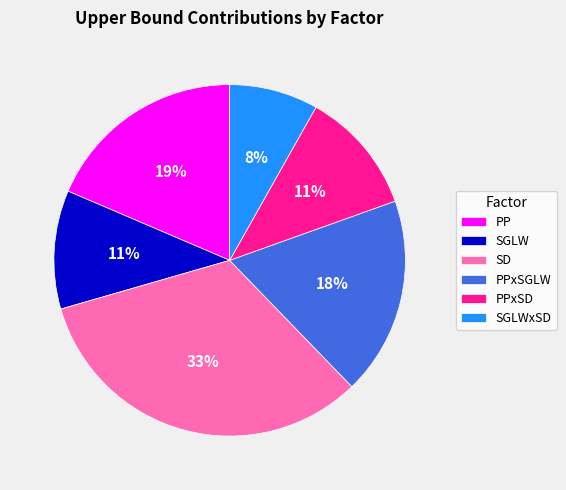

Does any single category account for the majority?

No